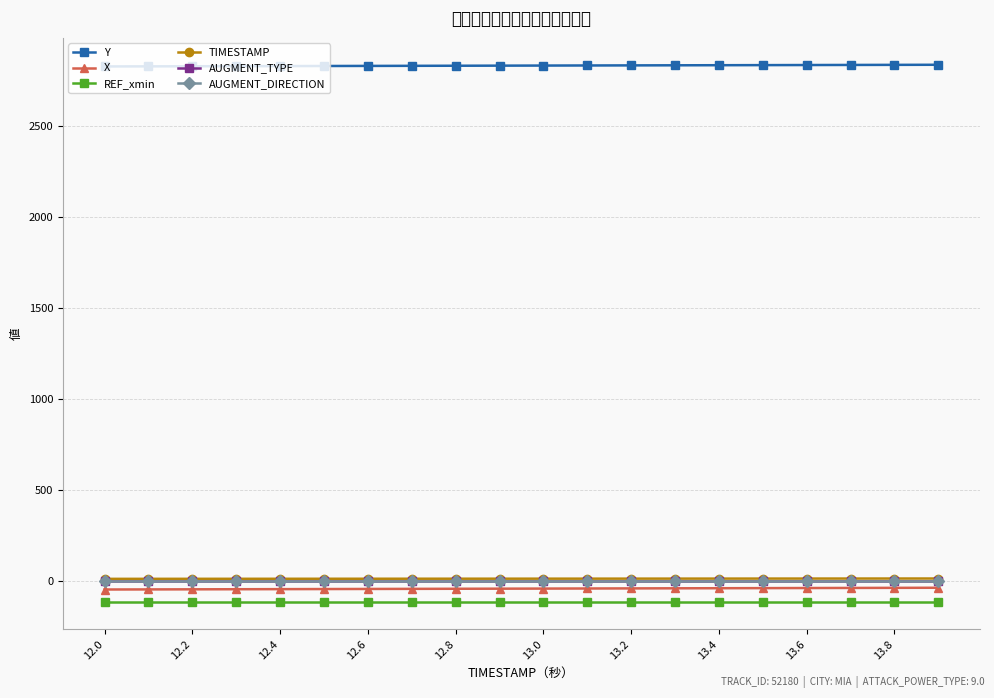

Does the chart have visible grid lines?

Yes